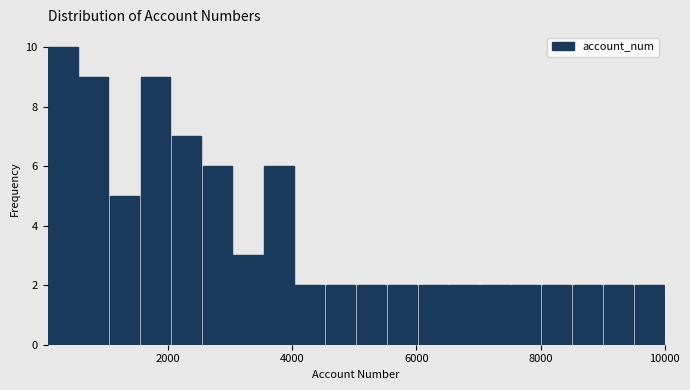

Around what value on the x-axis is the tallest bar? Give the approximate position of its centre, as read against the axis.

400